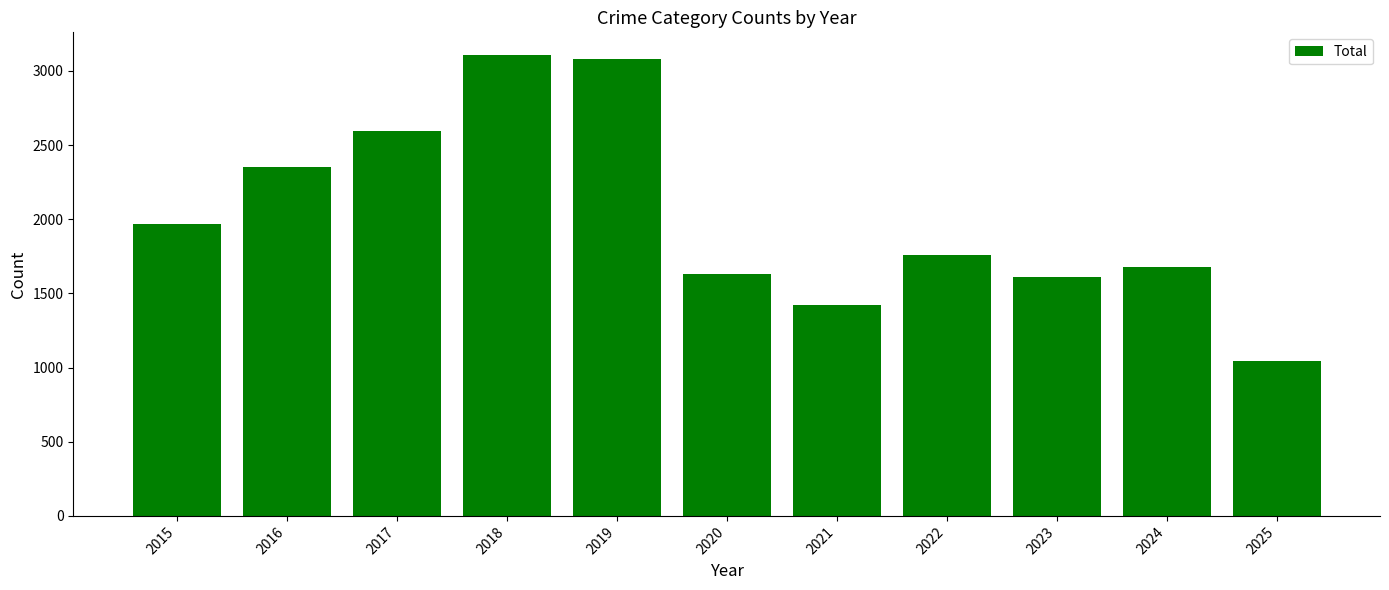

How many bars are there in total?

11